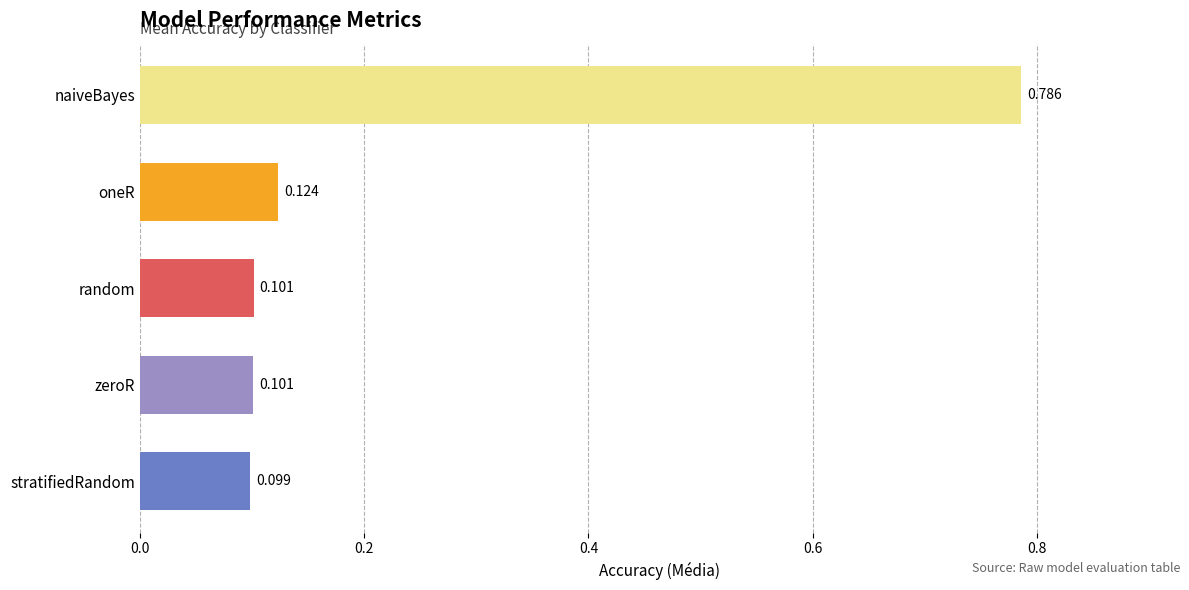

Which label corresponds to the largest value in the chart?

naiveBayes